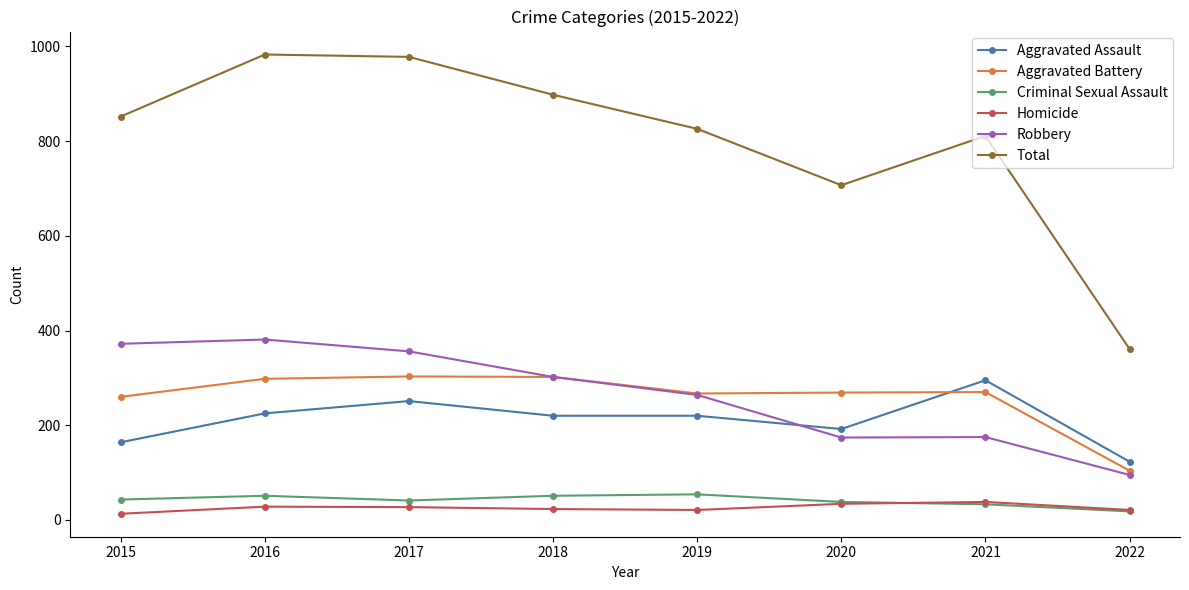

At how many categories does at least one series exceed 135?

8